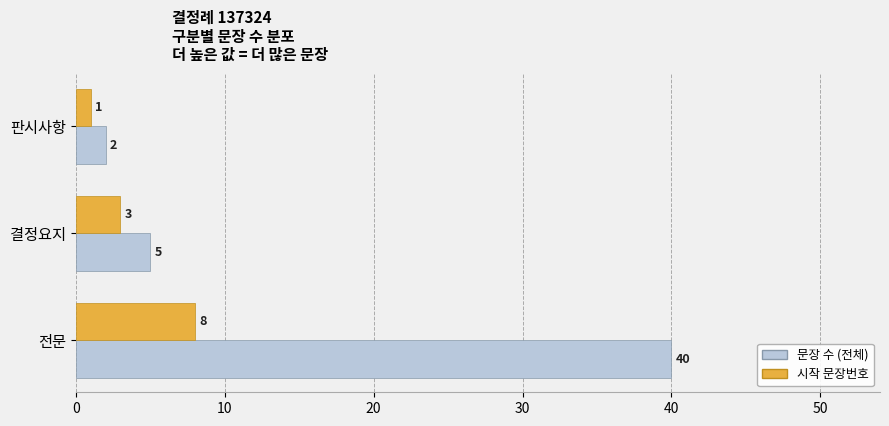

List the labels in order of 시작 문장번호 value, largest first.

전문, 결정요지, 판시사항